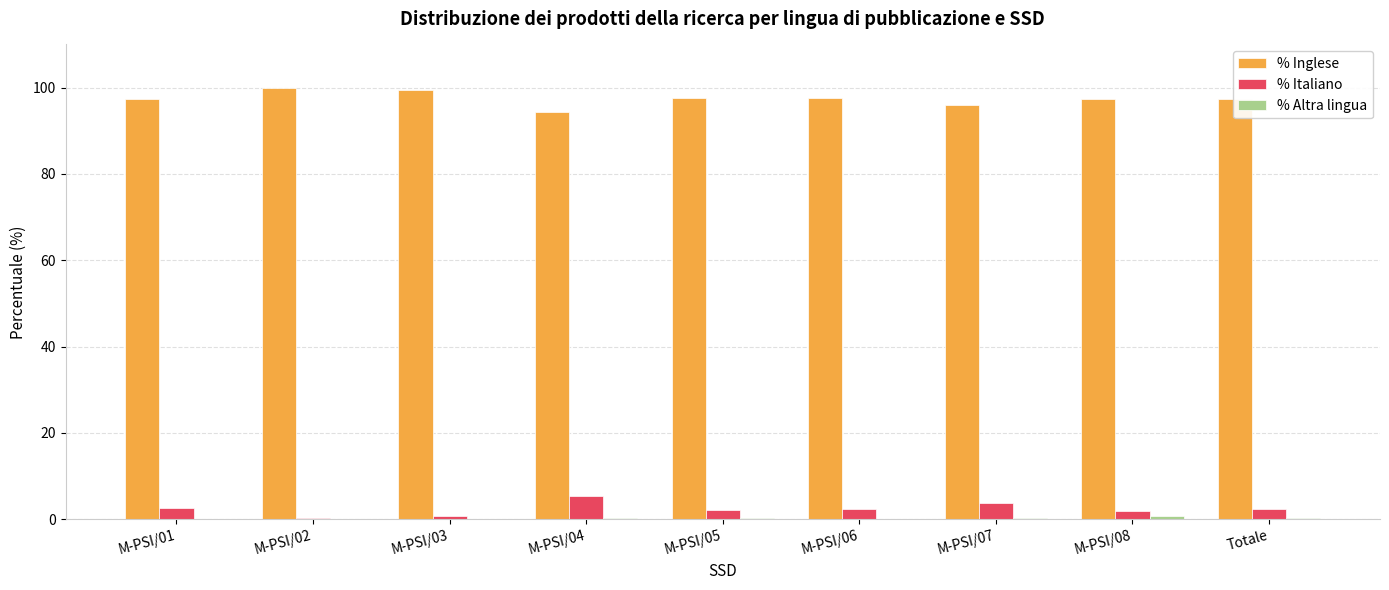

The % Italiano series shows 2.5 at Totale. True or false?

True